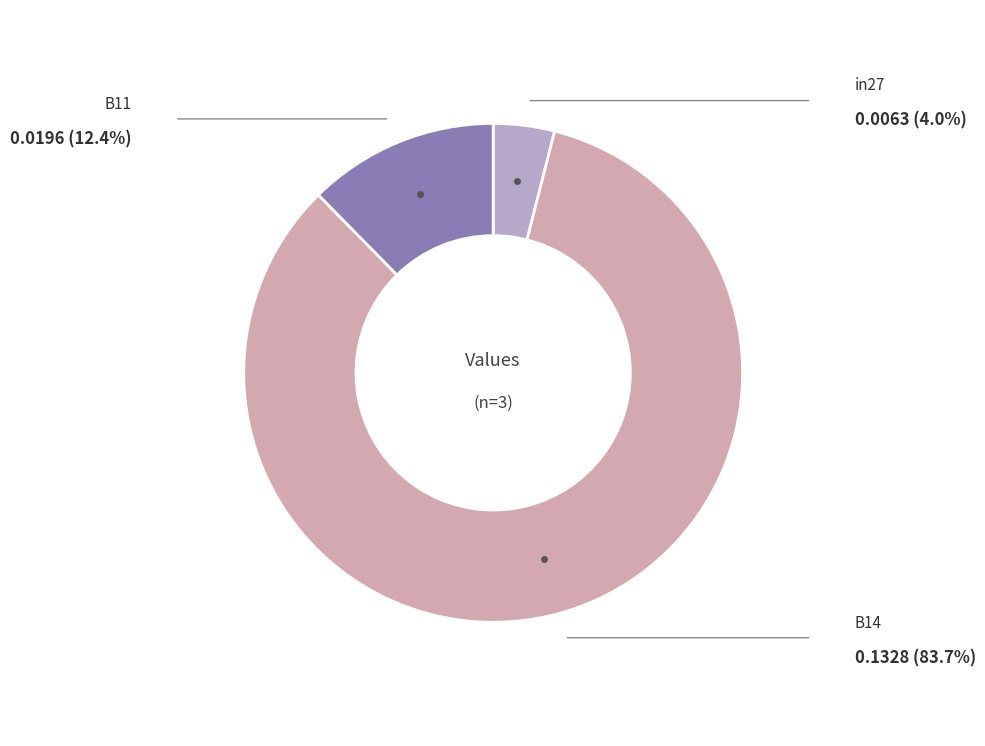

To the nearest percent, what is the difference between the largest and smallest slice percentages?

80%